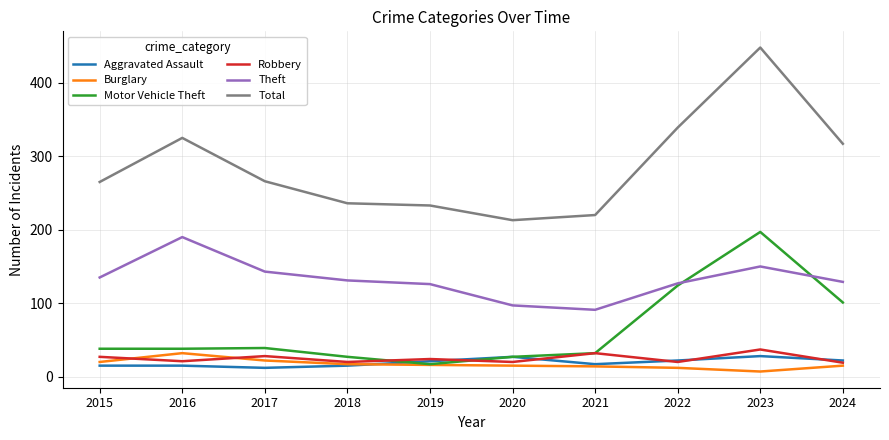

True or false: Theft and Robbery intersect in this chart.

False